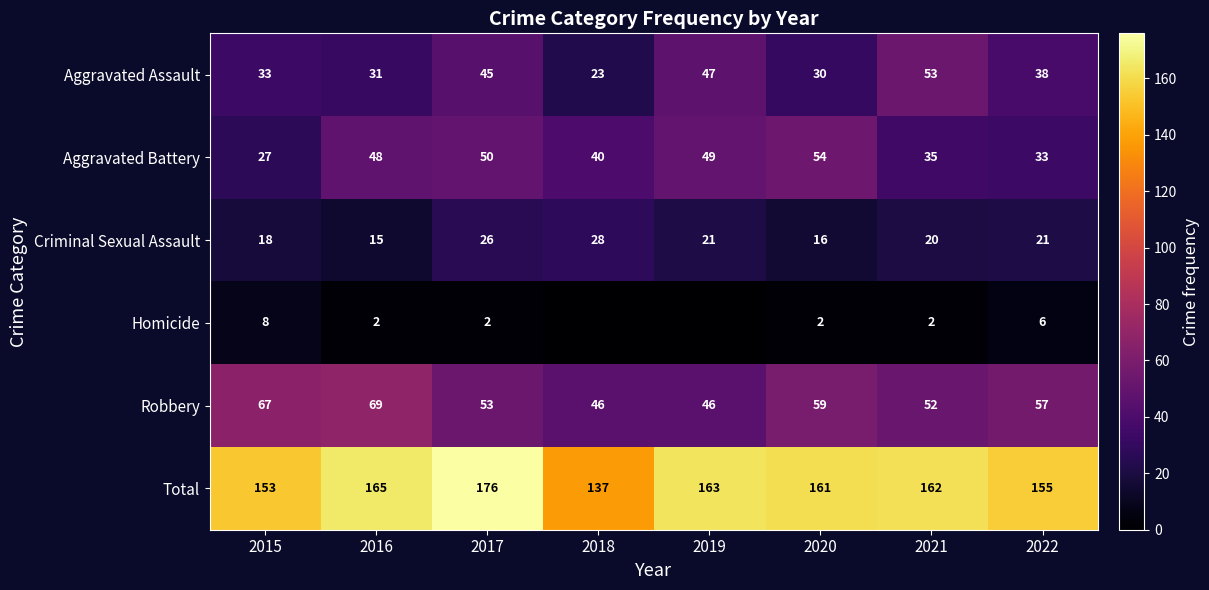

What is the spread (max minus min) of values at 2016?

163